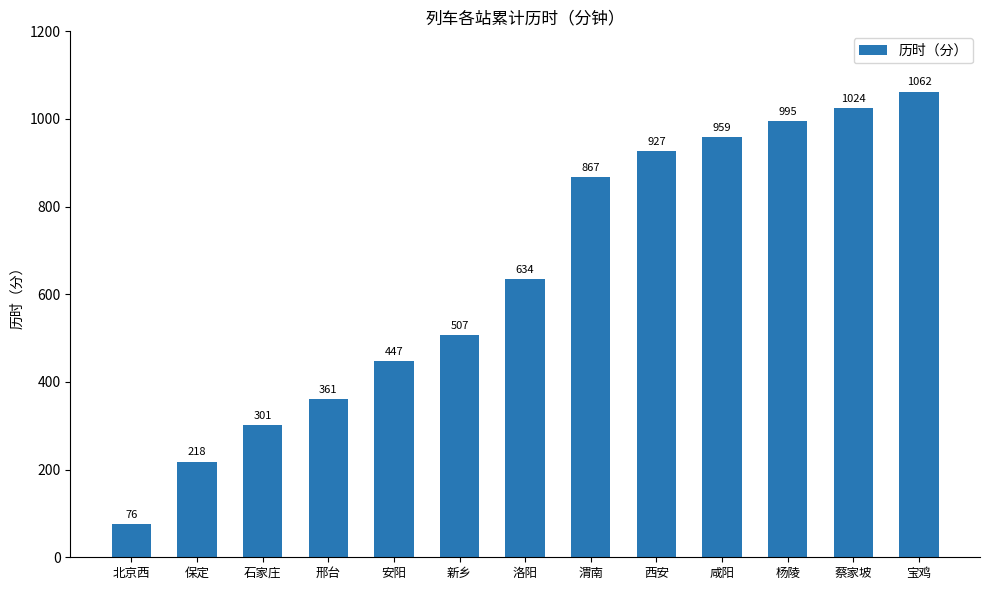

The value at 石家庄 is 301. True or false?

True